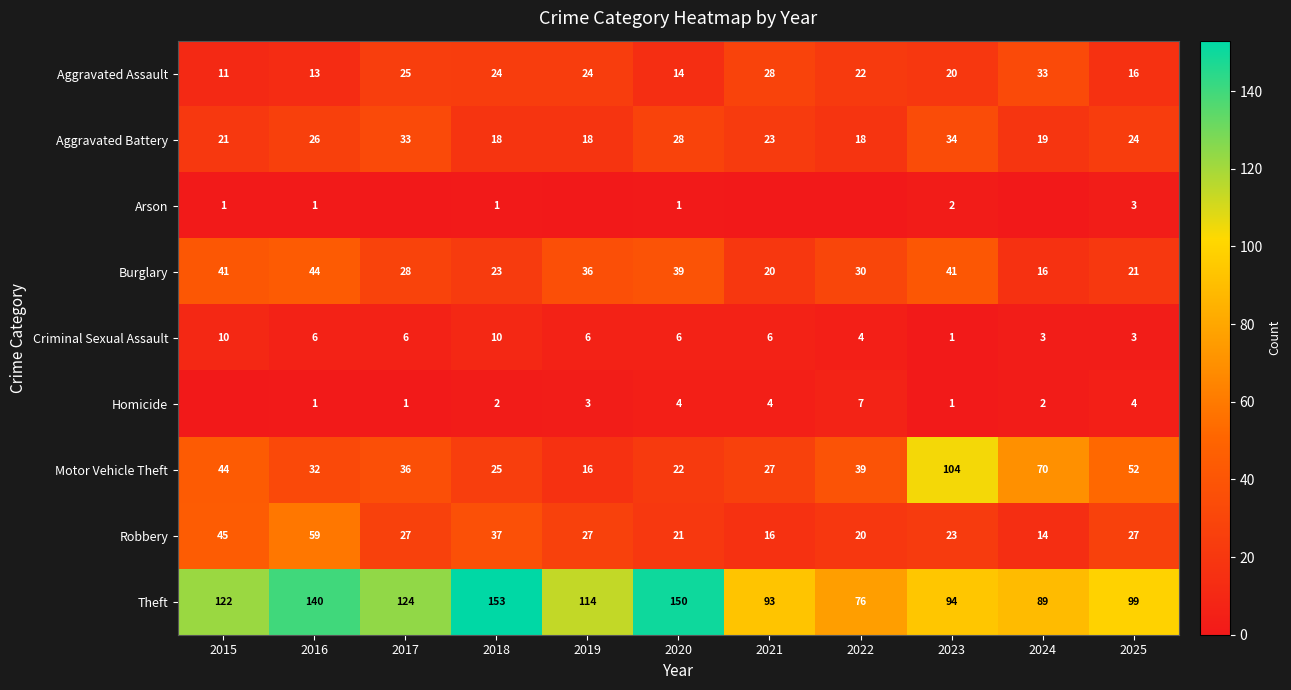

Is it true that Criminal Sexual Assault equals 5 at 2025?

False